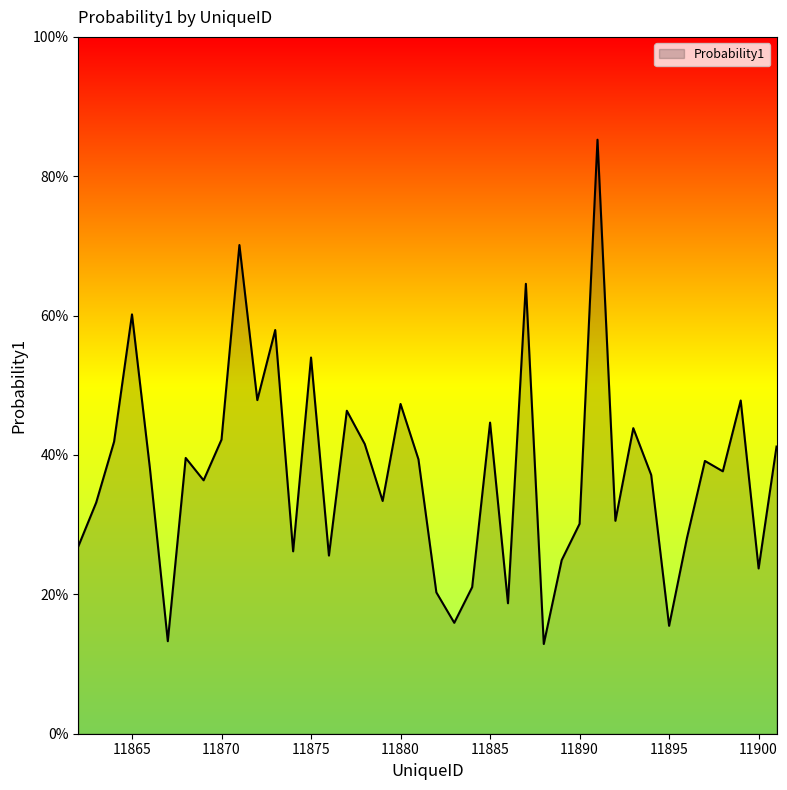

Does the chart have visible grid lines?

No